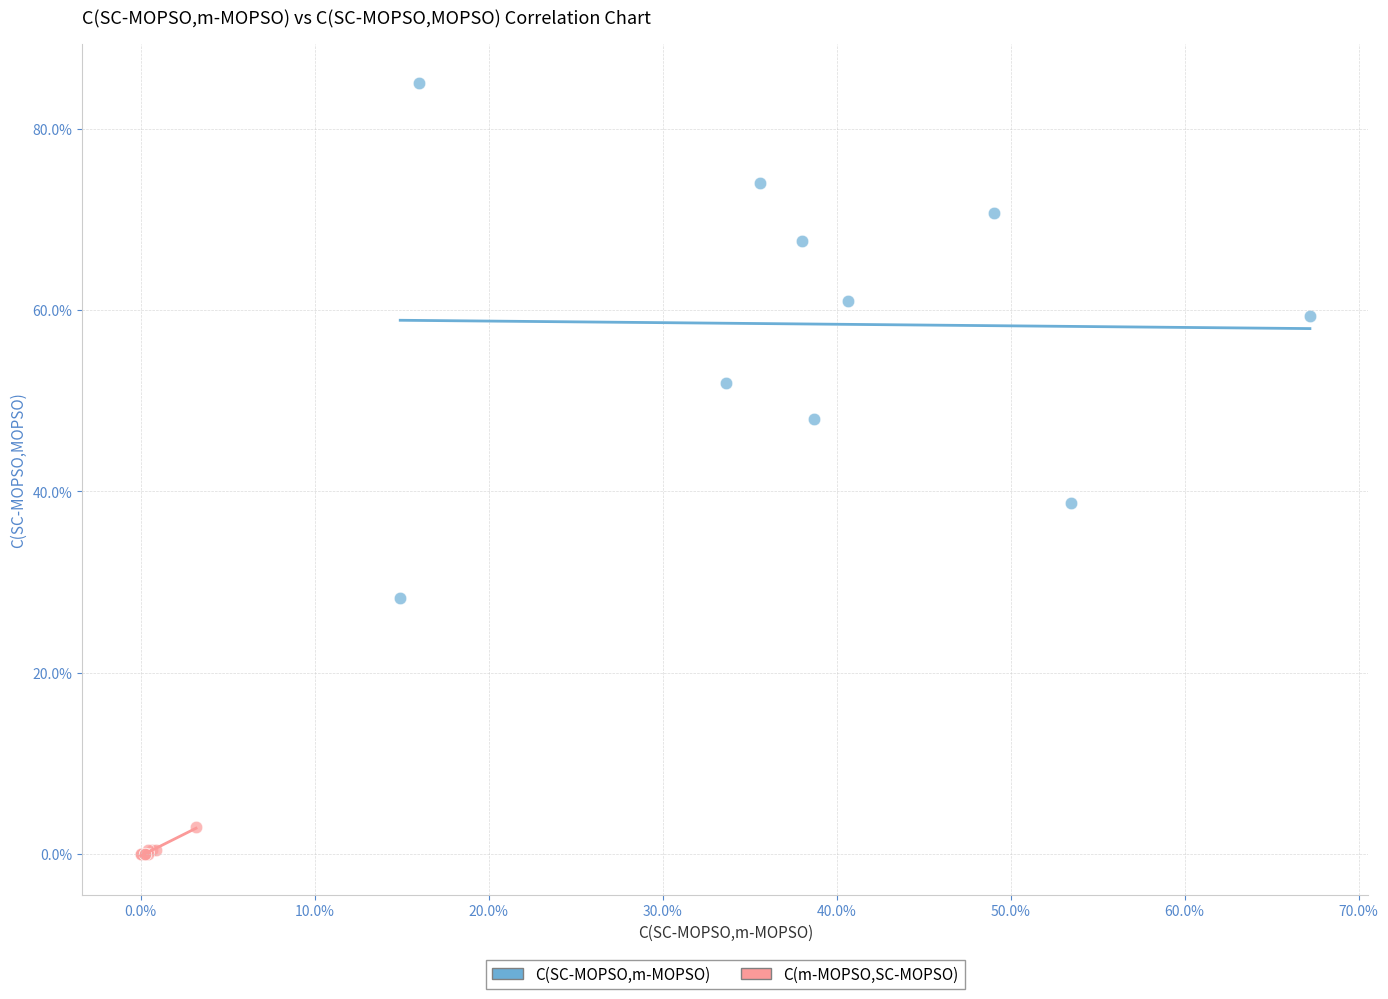

What are all the series names shown in the legend?

C(SC-MOPSO,m-MOPSO), C(m-MOPSO,SC-MOPSO)